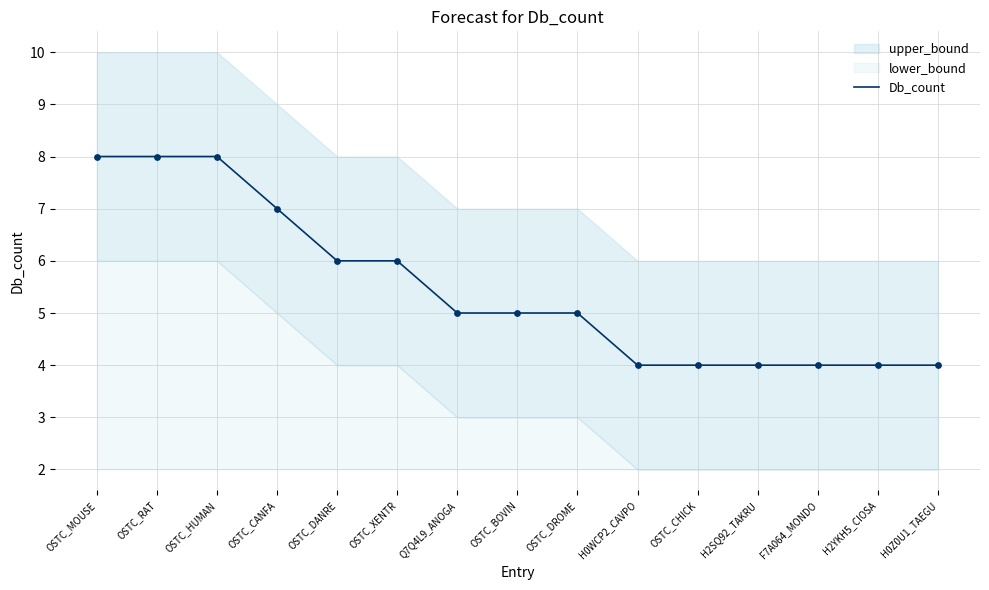

Between H2SQ92_TAKRU and OSTC_CHICK, which is larger?

H2SQ92_TAKRU